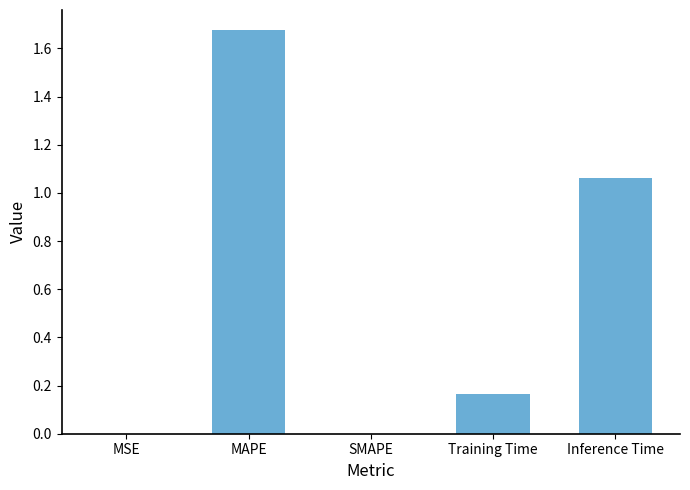

Count the number of categories in the chart.

5